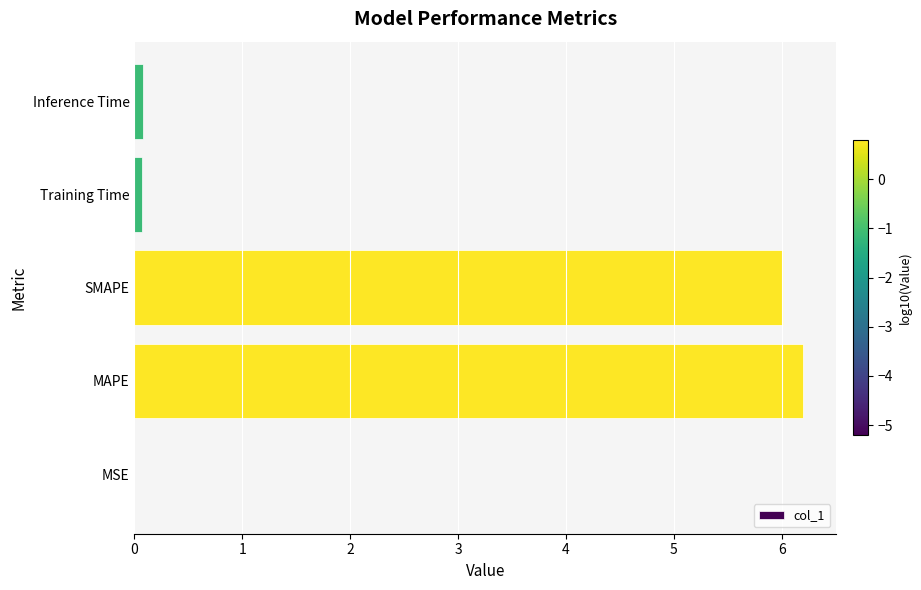

What is the greatest value displayed?

6.2